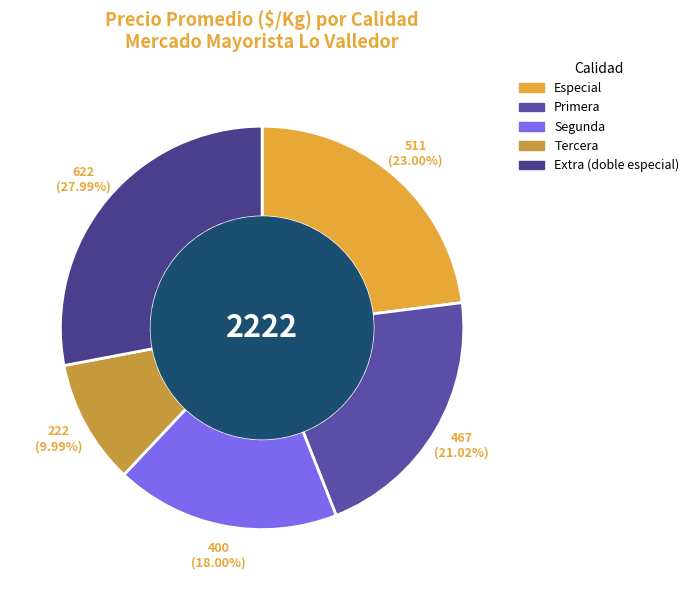

What is the largest slice in the pie chart?

Extra (doble especial)